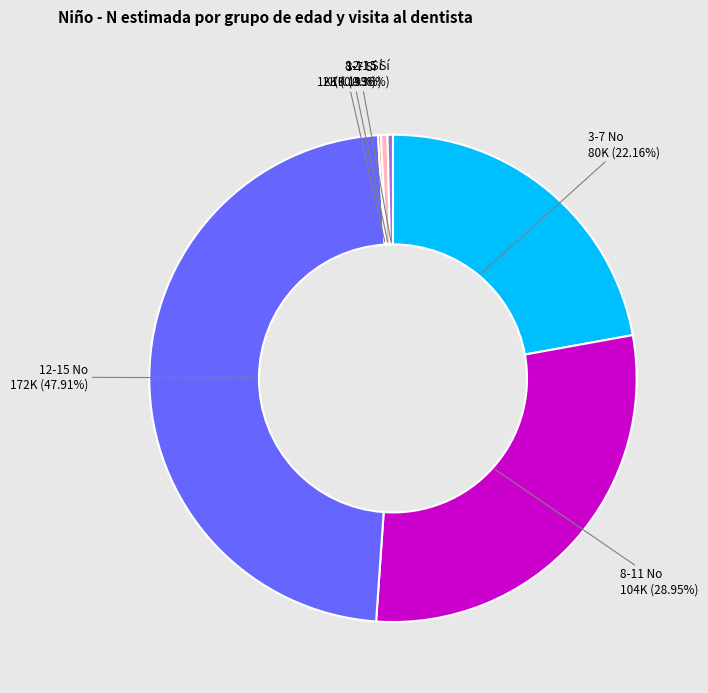

Is there a majority slice in this chart?

No